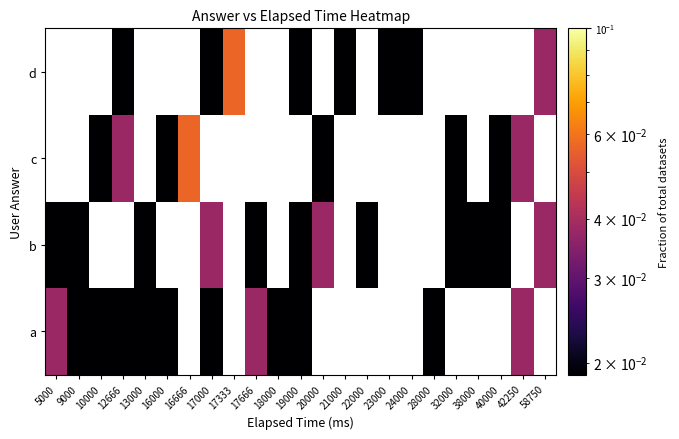

Rank the series at 22000 from highest to lowest value.

b, a, c, d